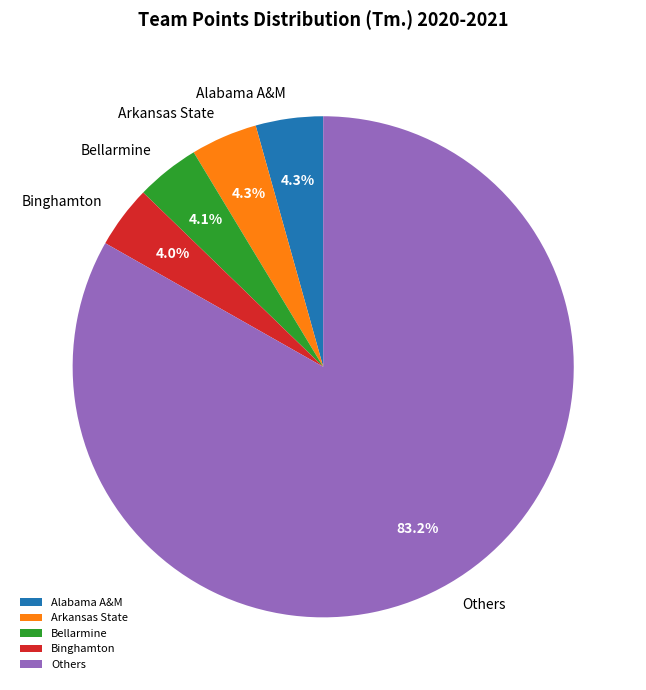

Which slice is the largest?

Others